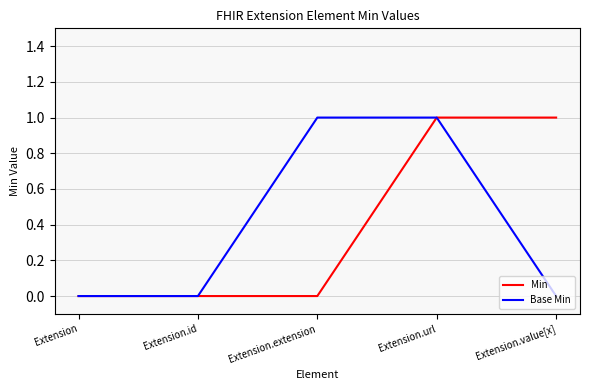

What position from the left is Extension.extension?

3